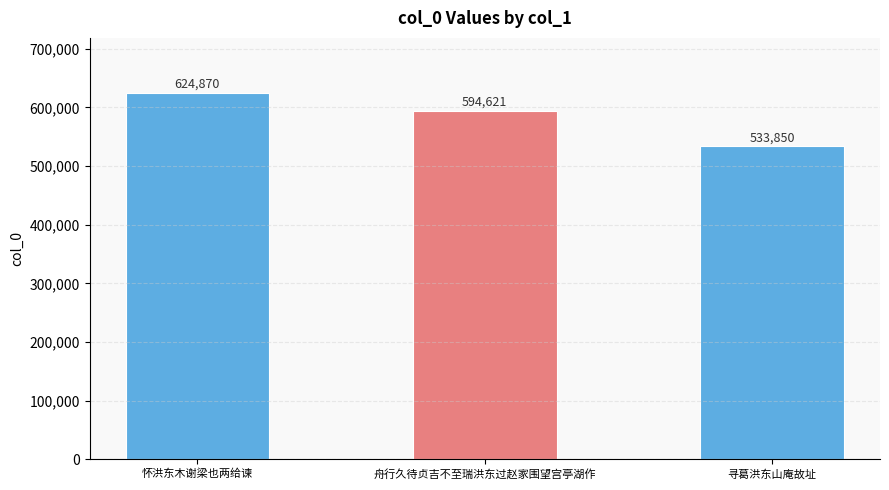

At which label does the data first exceed 594621?

怀洪东木谢梁也两给谏